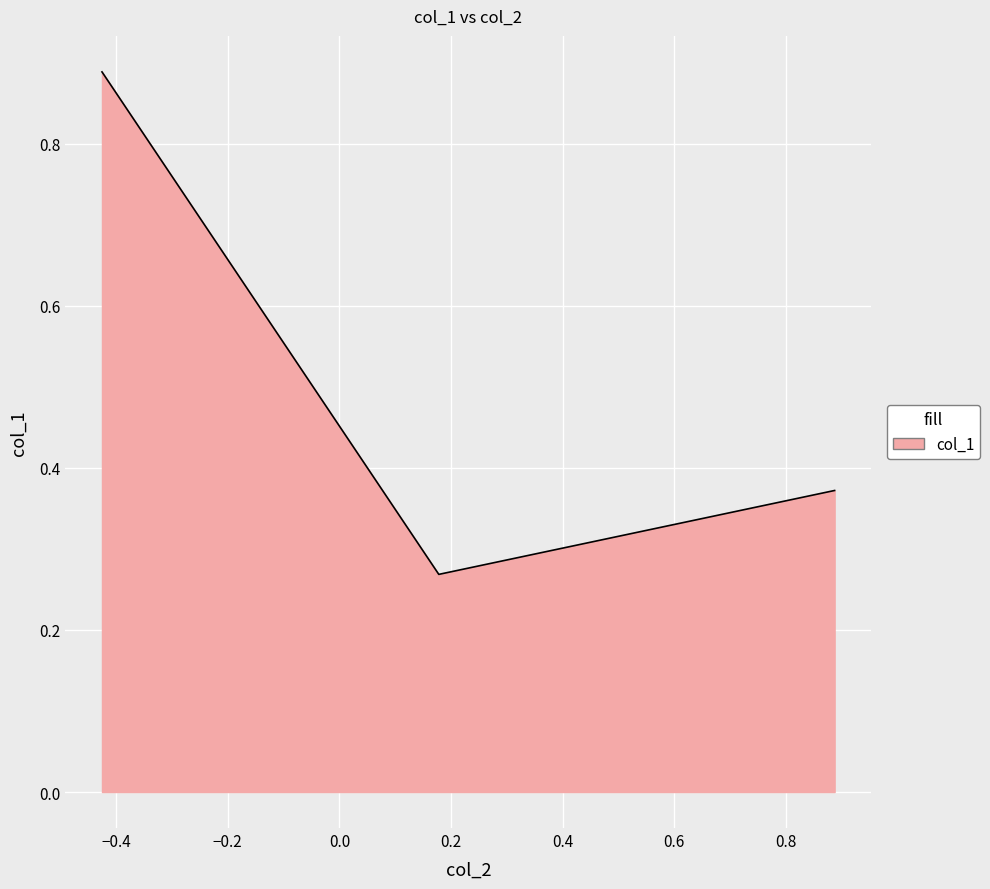

What is the difference between the maximum and second lowest values?

0.5